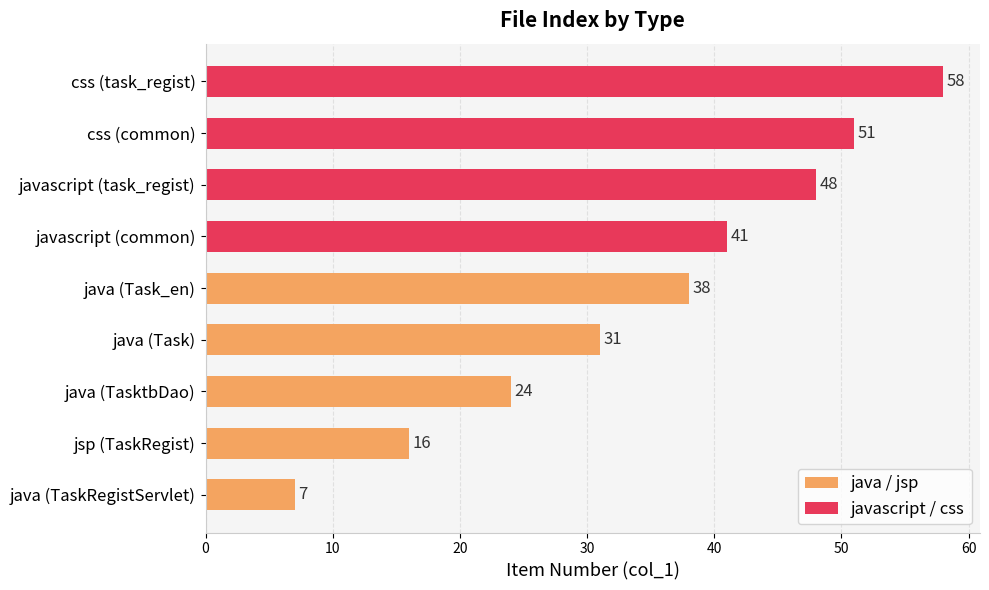

The value at java is 12. True or false?

False